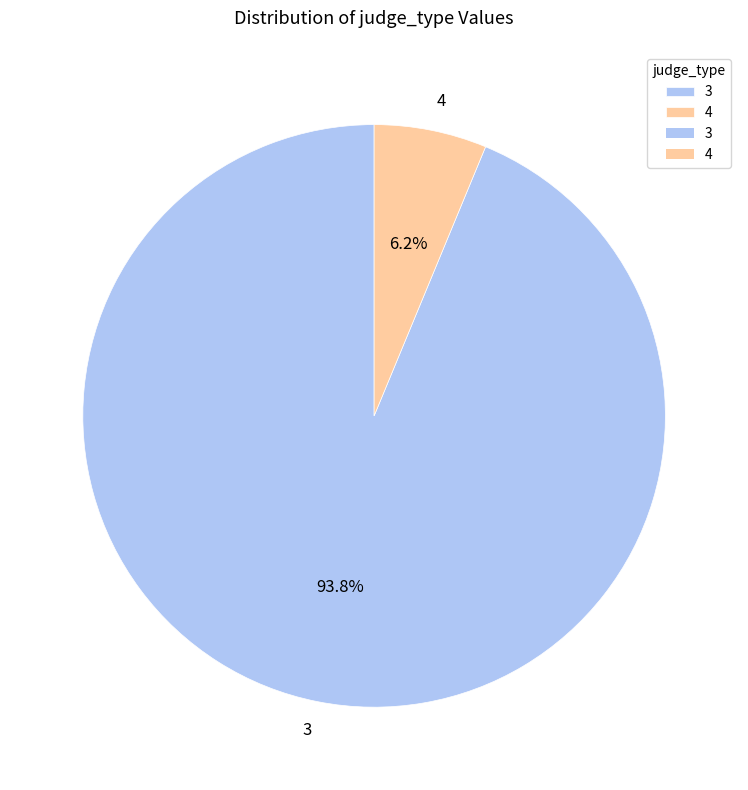

Combined, do 4 and 3 account for over 50%?

Yes